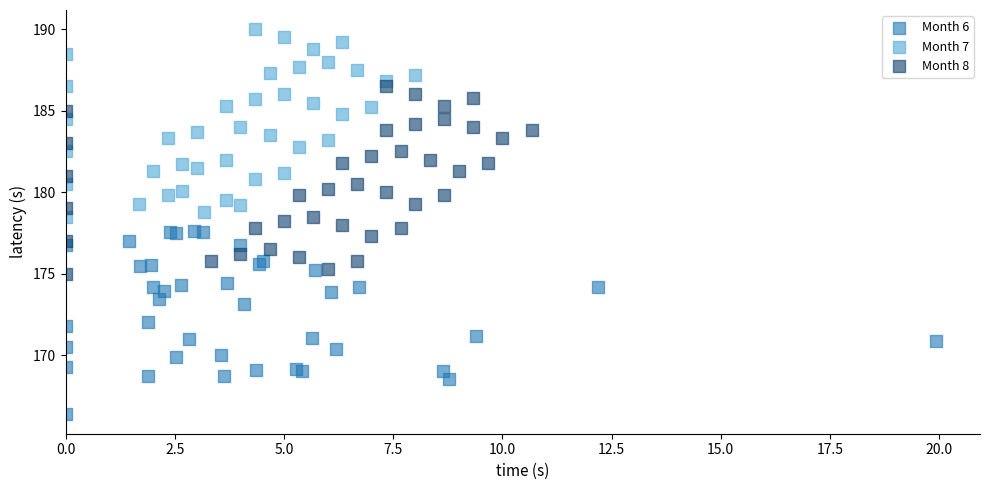

Which series reaches the maximum Y coordinate?

Month 7